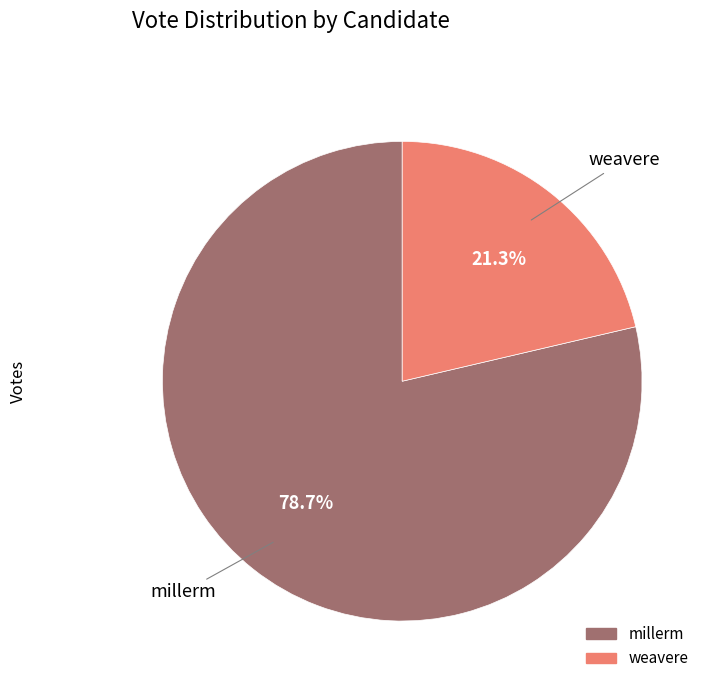

What is the ratio of the value at millerm to the value at weavere?

3.7